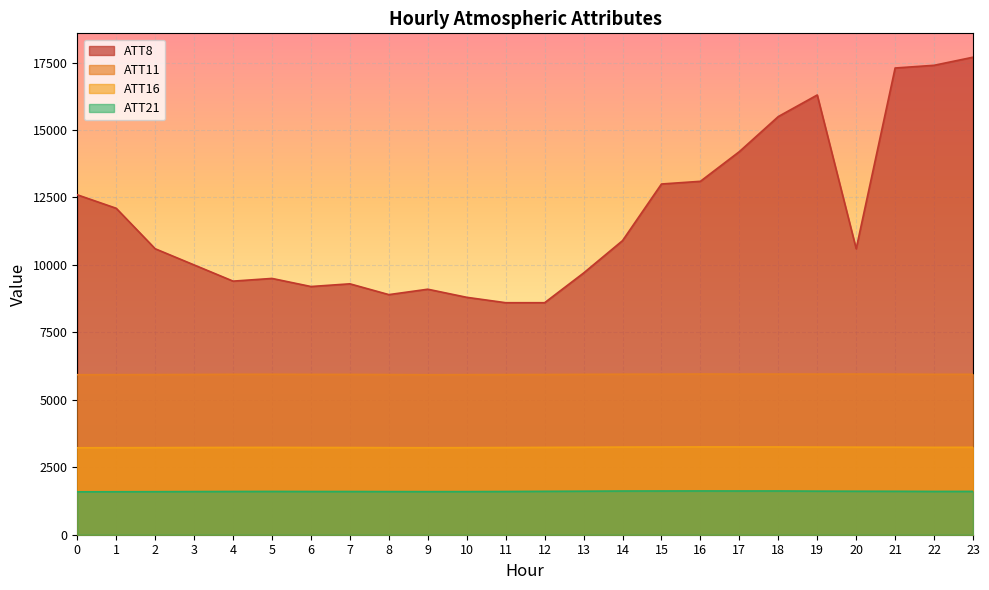

True or false: ATT21 and ATT8 cross at least once.

False